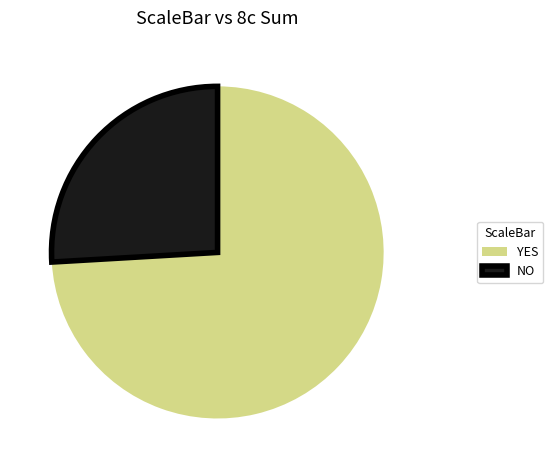

Approximately how many times larger is the value at YES compared to NO?

2.9